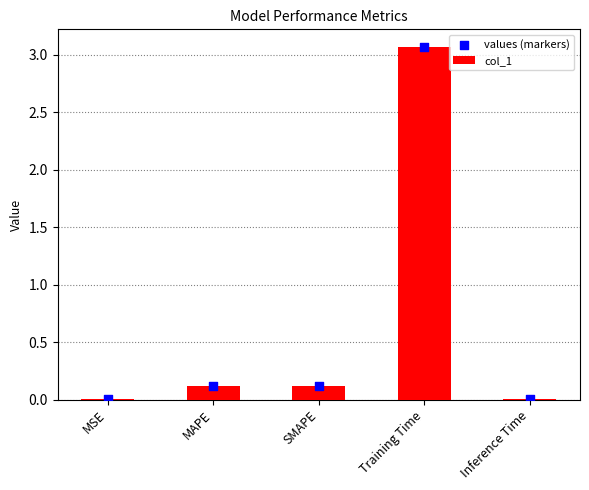

Which series has the largest total across all categories?

col_1